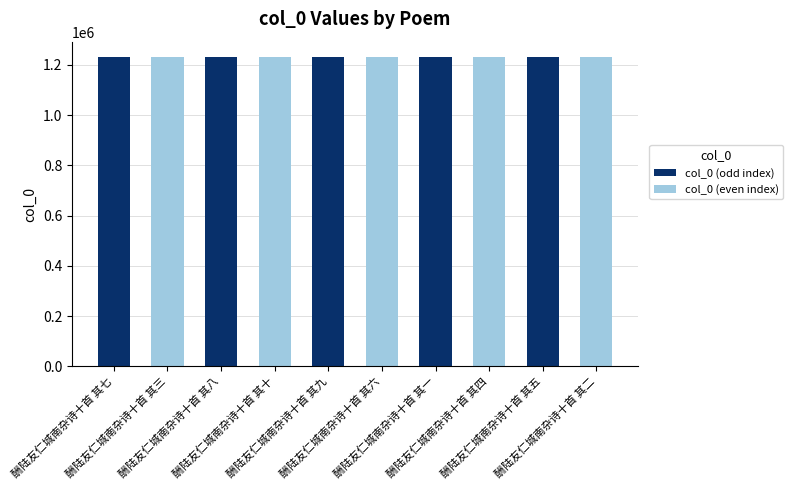

What is the greatest value displayed?

1230368